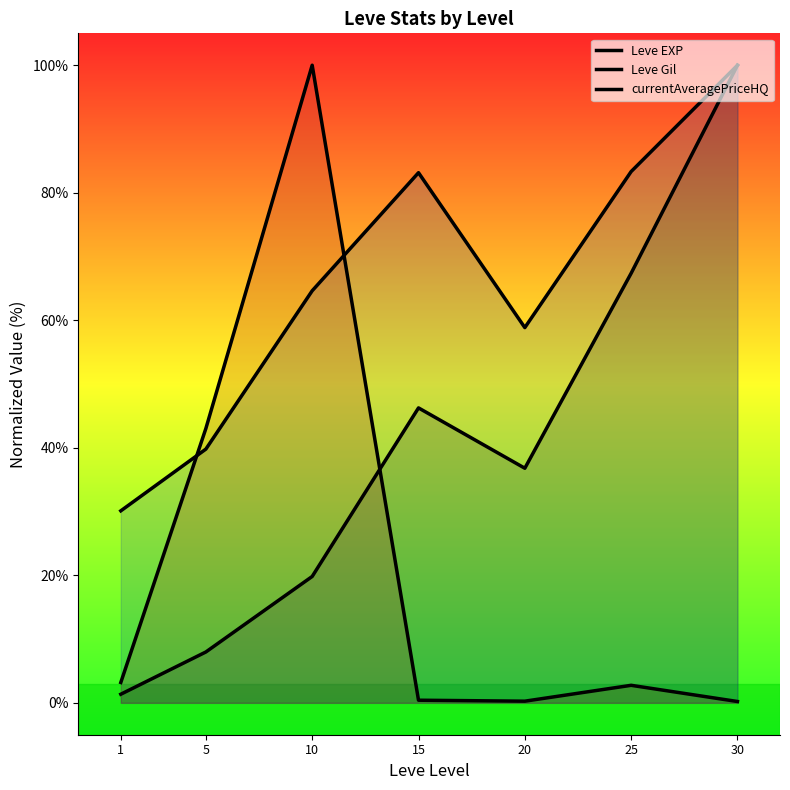

Between 1 and 5, which series saw the biggest shift?

currentAveragePriceHQ